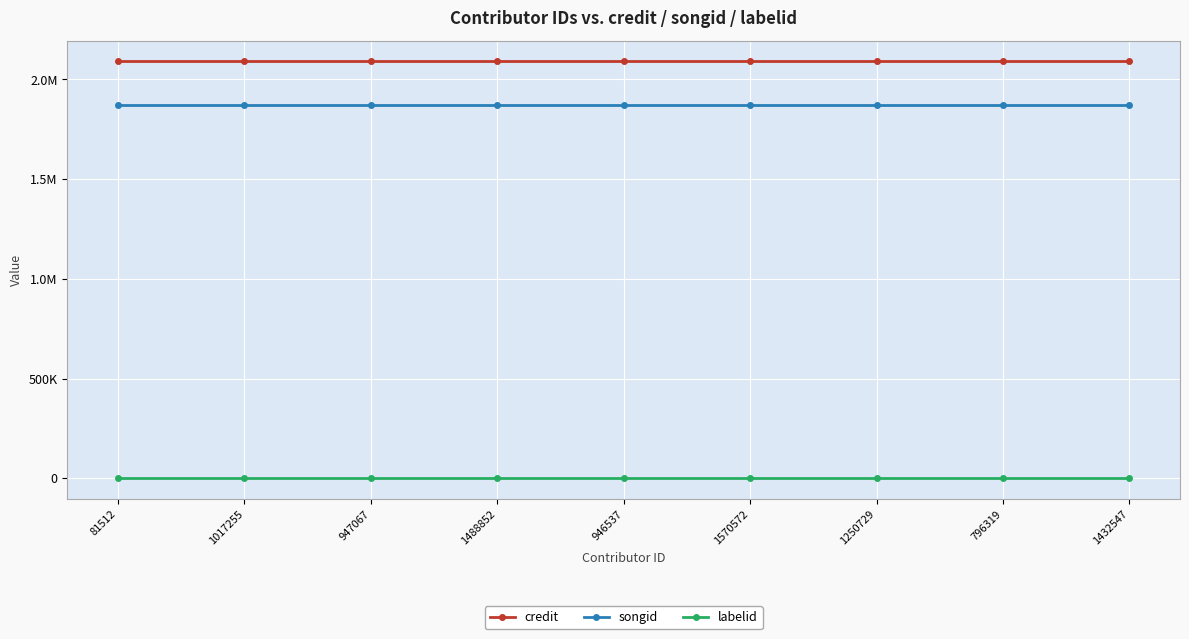

What is the total value across all series at 1250729?

3962304